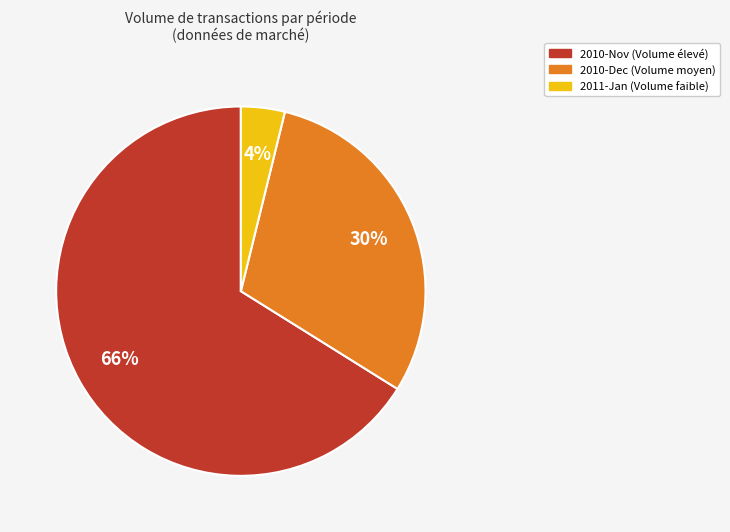

Is there any slice that represents more than half of the pie?

Yes